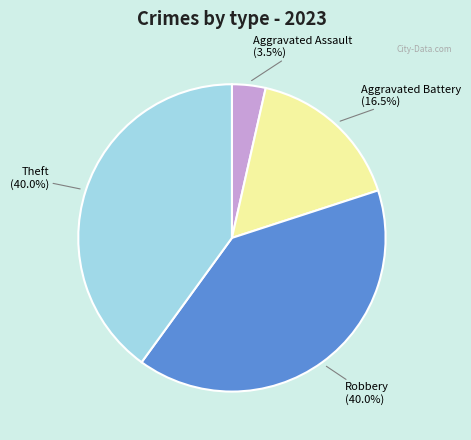

What is the smallest slice in the pie chart?

Aggravated Assault